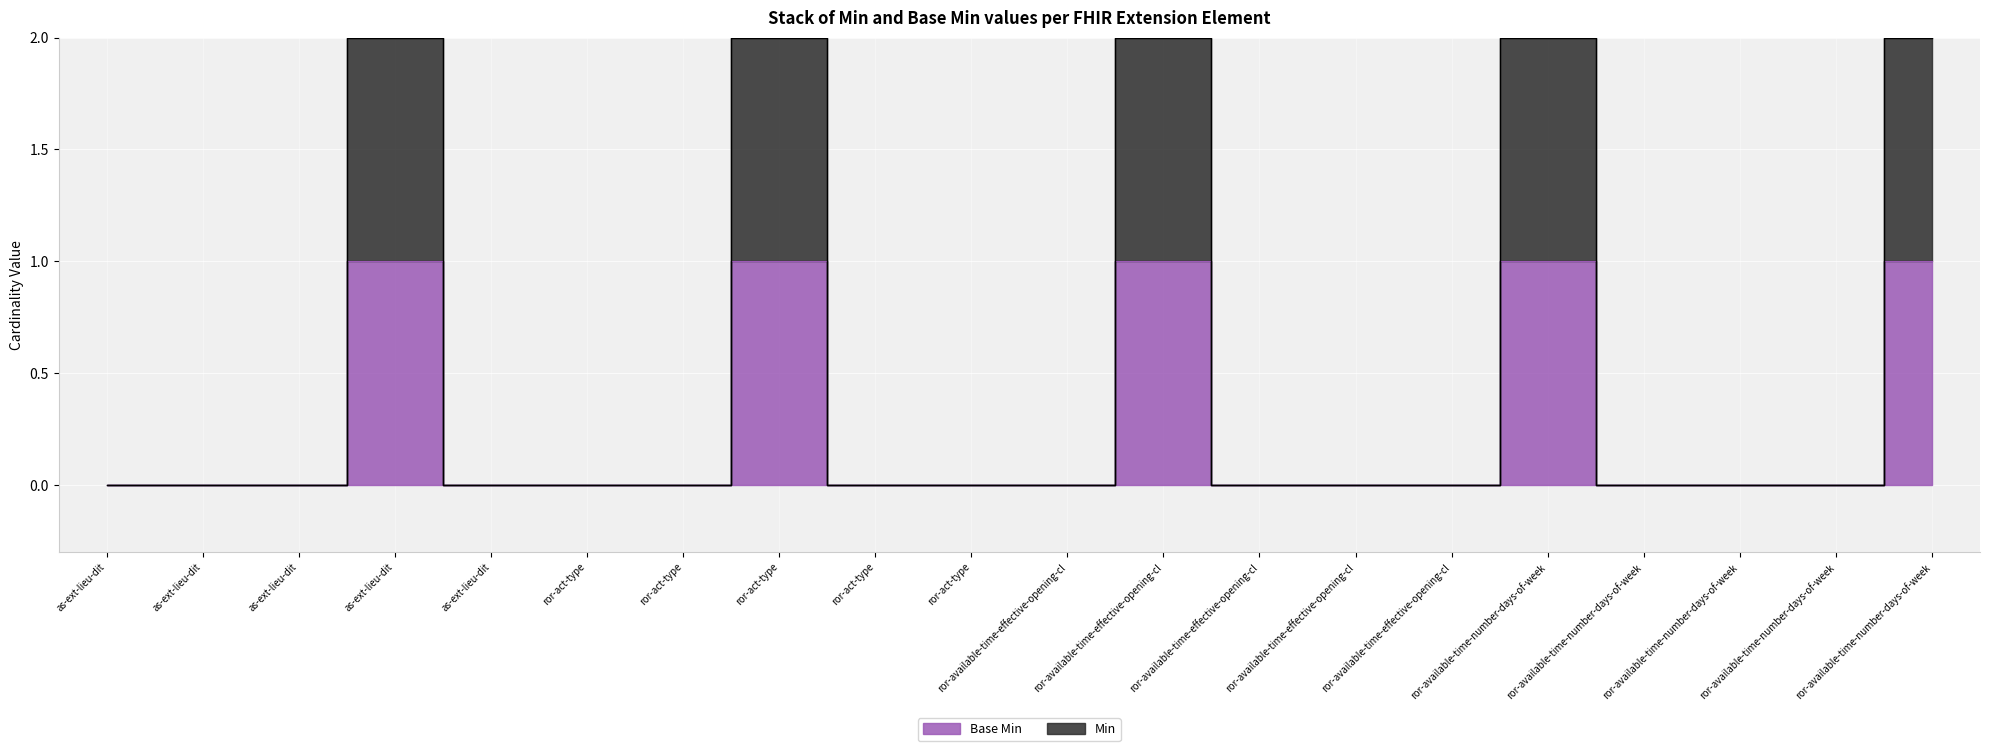

At how many categories does at least one series exceed 0?

5